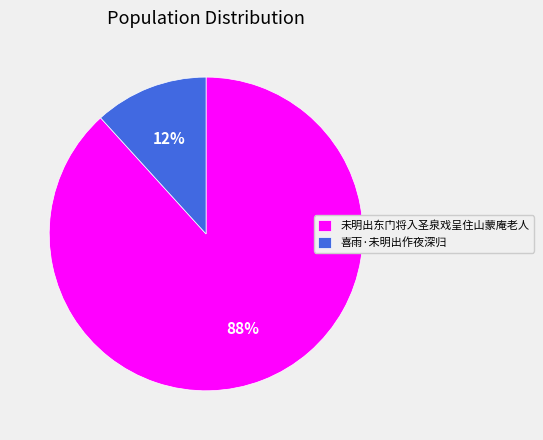

To the nearest percent, what is the average slice percentage?

50%